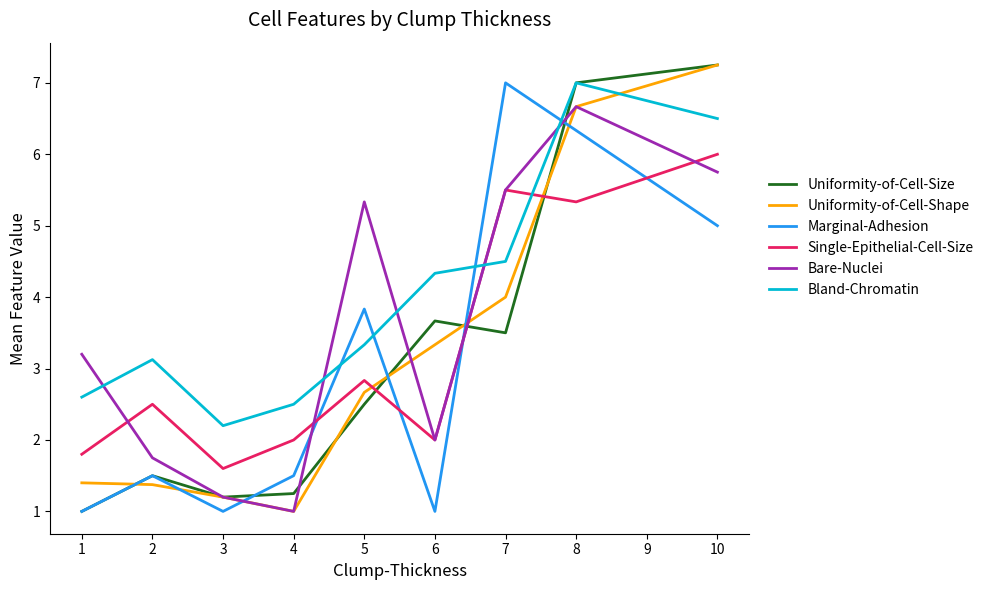

What is the difference between the highest and lowest values at 1?

2.2